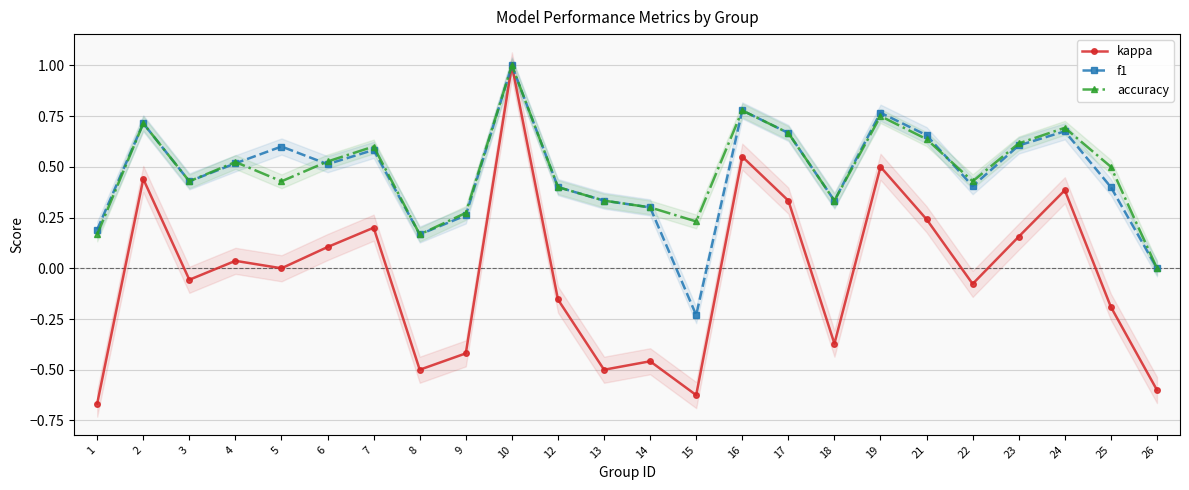

Which category has the lowest value in the kappa series?

1